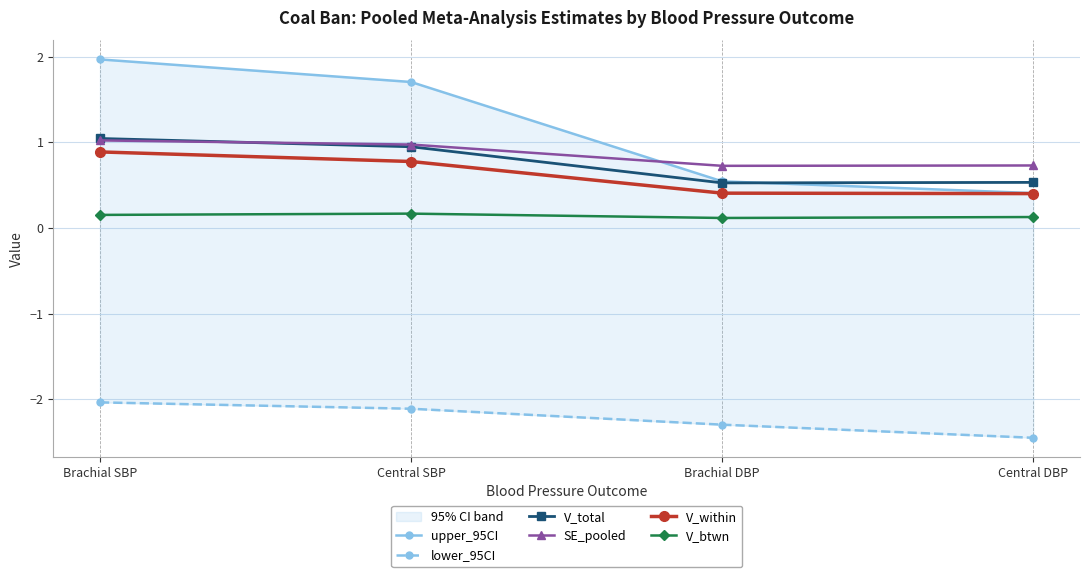

Reading left to right, list all the values displayed in this chart.

upper_95CI: 2.0	1.7	0.5	0.4
lower_95CI: -2.0	-2.1	-2.3	-2.5
V_total: 1.0	0.9	0.5	0.5
SE_pooled: 1.0	1.0	0.7	0.7
V_within: 0.9	0.8	0.4	0.4
V_btwn: 0.2	0.2	0.1	0.1